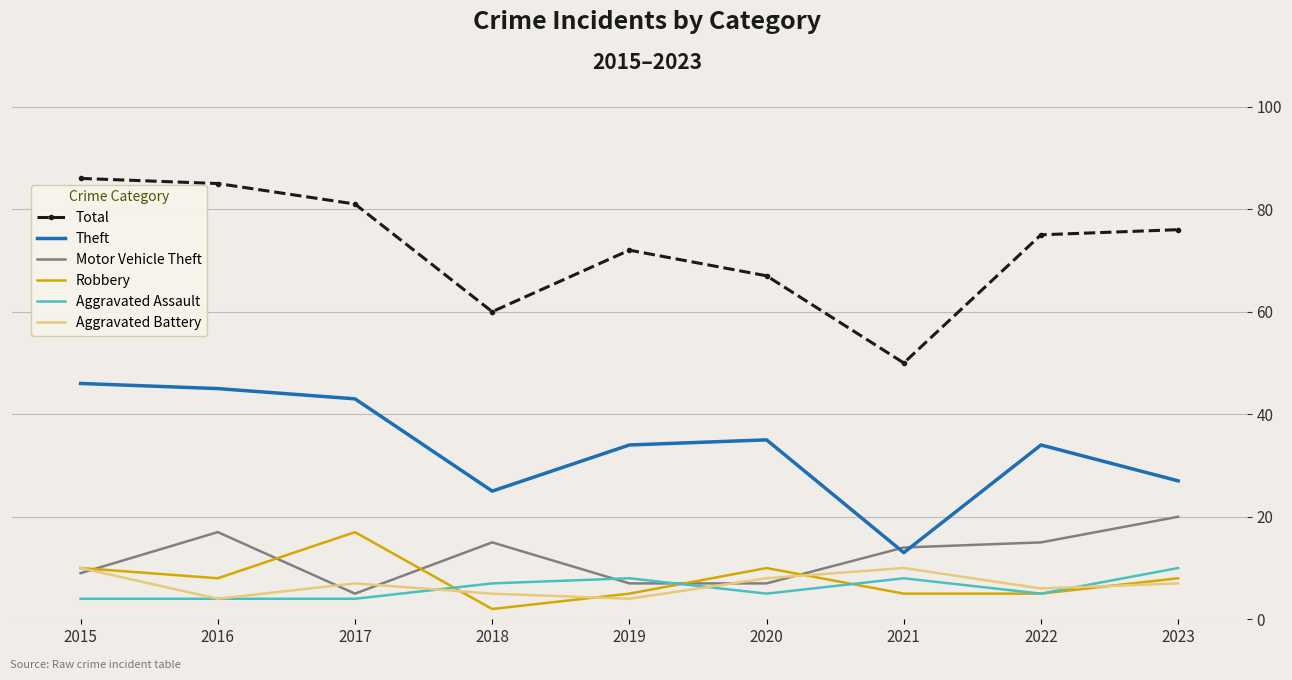

True or false: Robbery has a value of 2 at 2018.

True